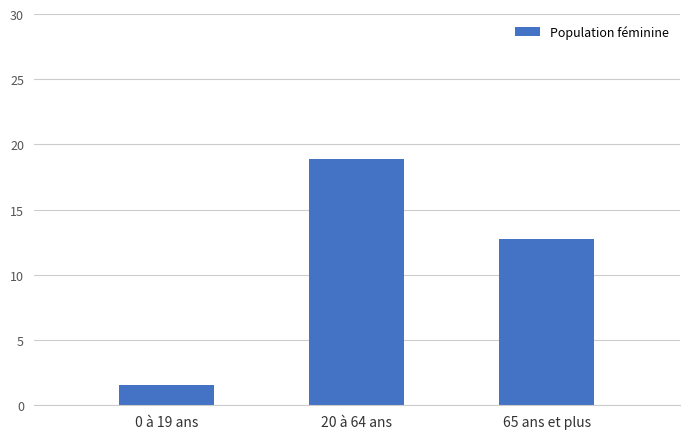

The value at 65 ans et plus is 12.7. True or false?

True